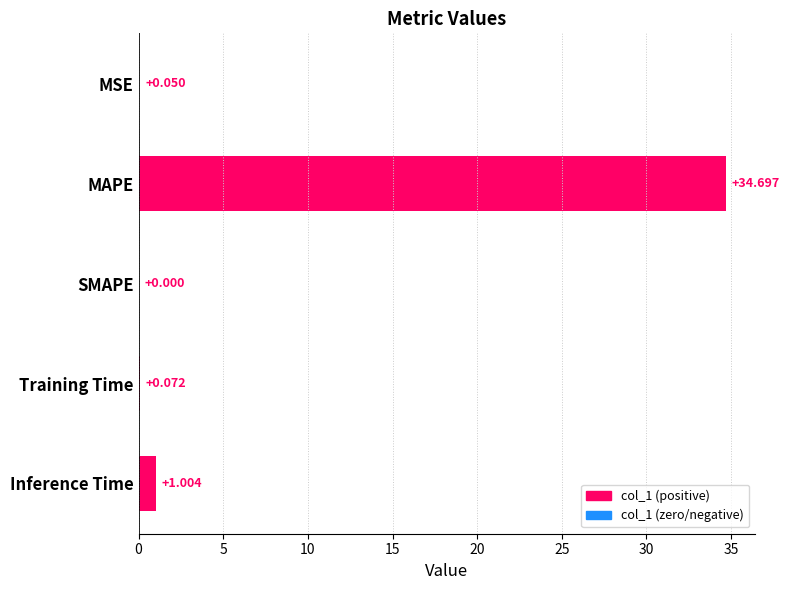

Where is the data nearest to the value 17?

Inference Time